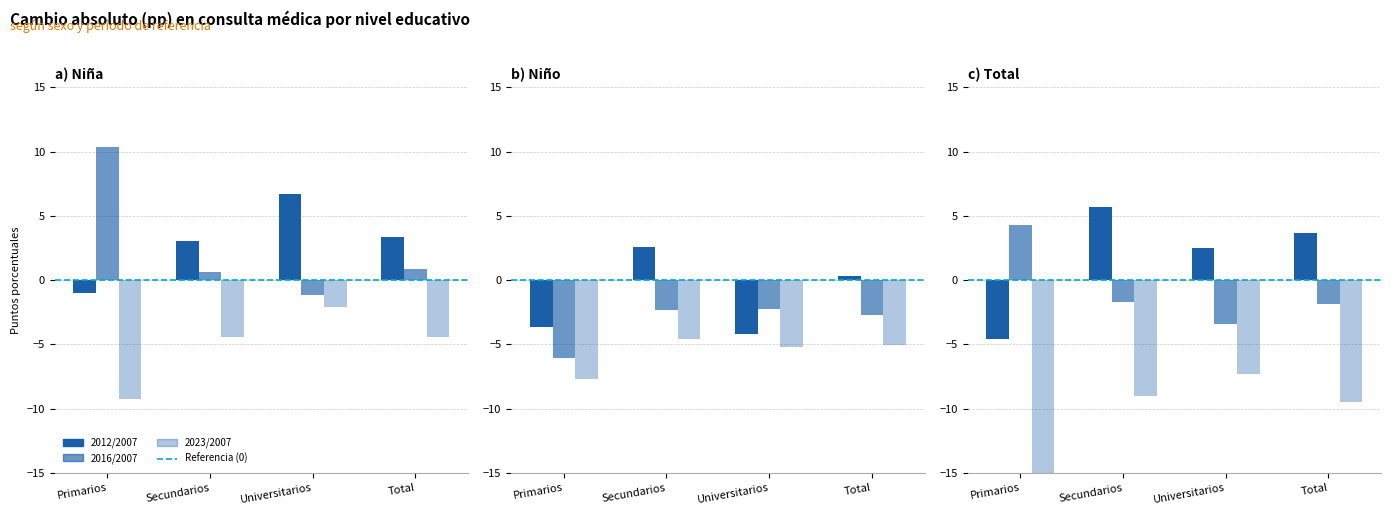

What is the difference between the maximum and second lowest values in the Niña 2023/2007 series?

2.3